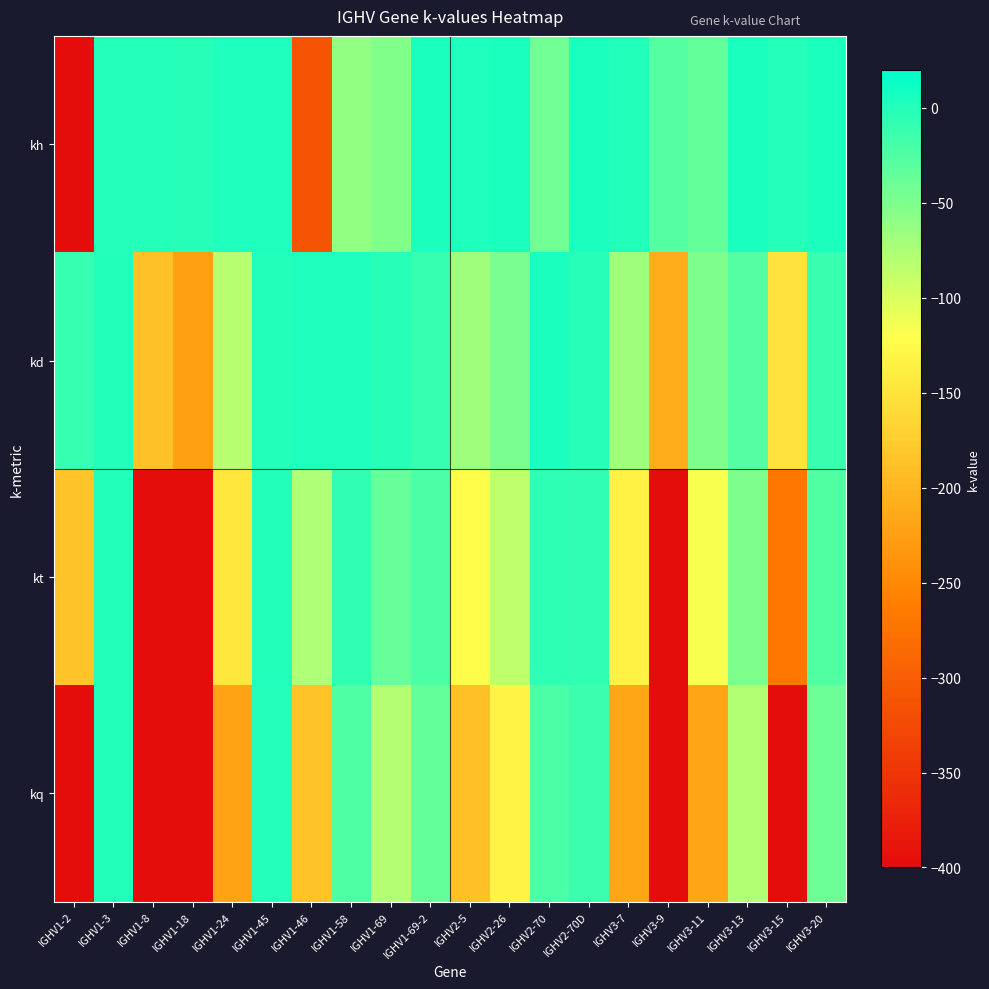

Rank the series at IGHV1-24 from highest to lowest value.

kh, kd, kt, kq